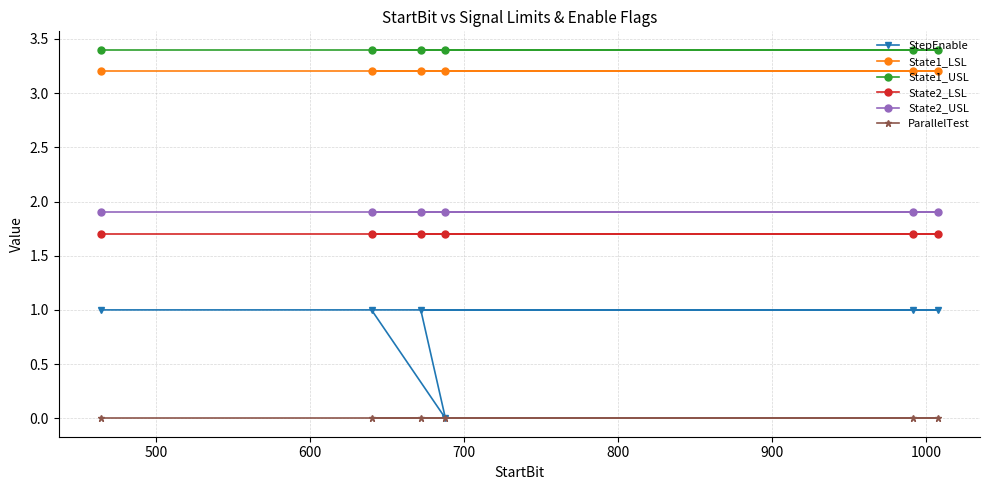

True or false: State2_LSL and State1_LSL cross at least once.

False